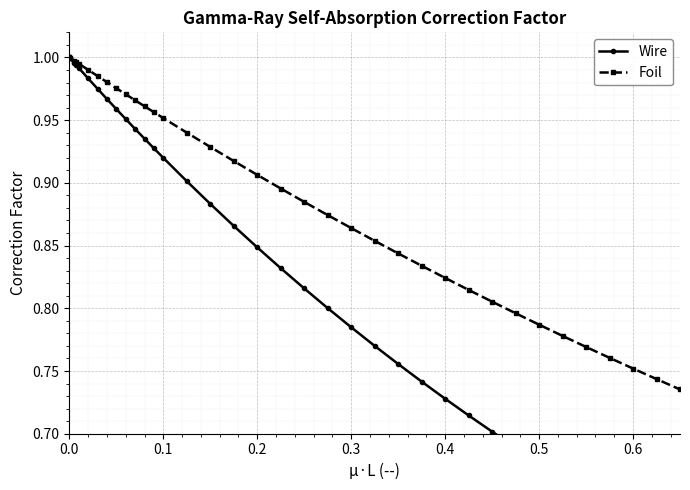

Which series has the widest spread of values?

Wire